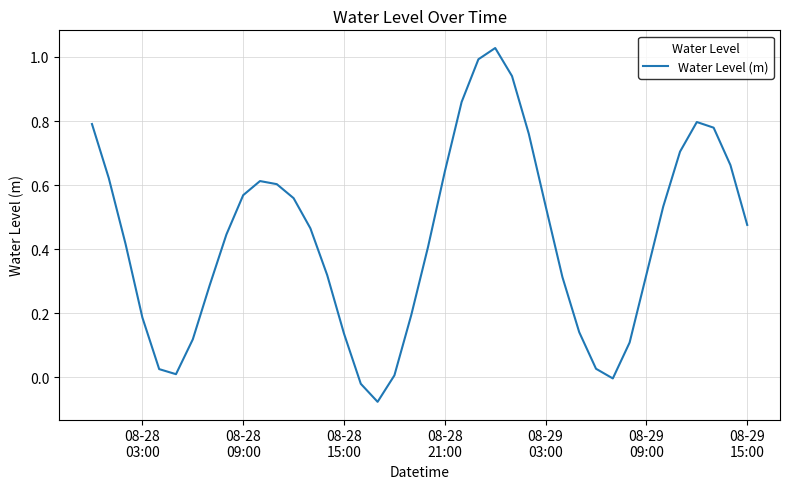

What is the greatest value displayed?

1.0